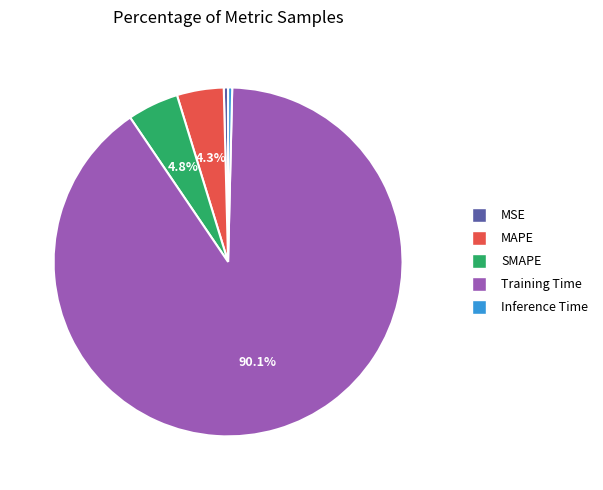

Which has a higher value, Inference Time or Training Time?

Training Time